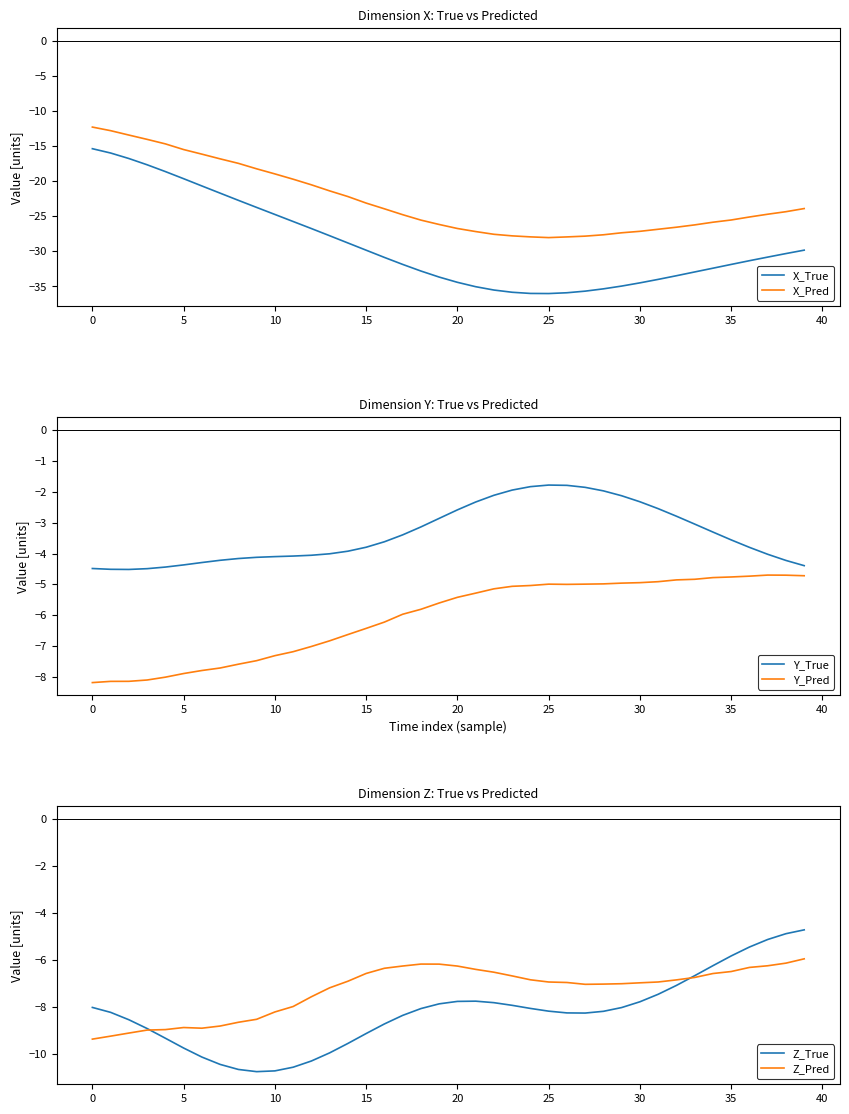

True or false: Z_Pred has a value of -10.2 at 29.

False